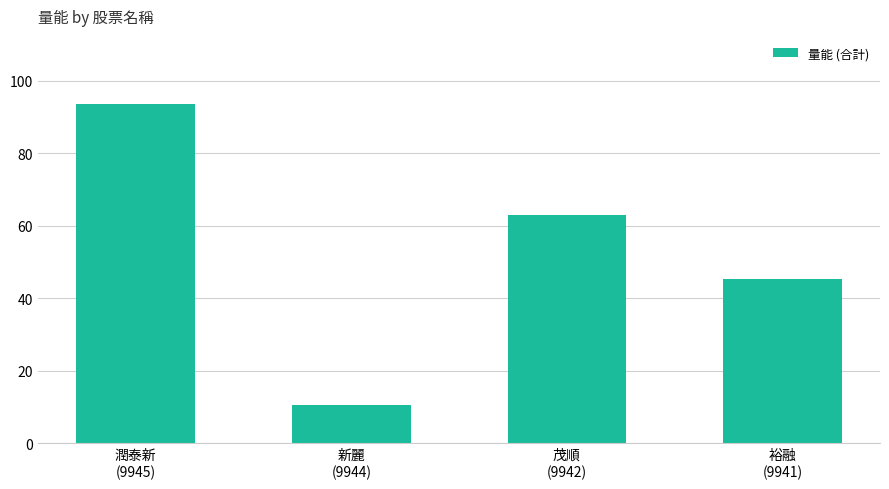

What is the difference between the maximum and minimum values?

83.1